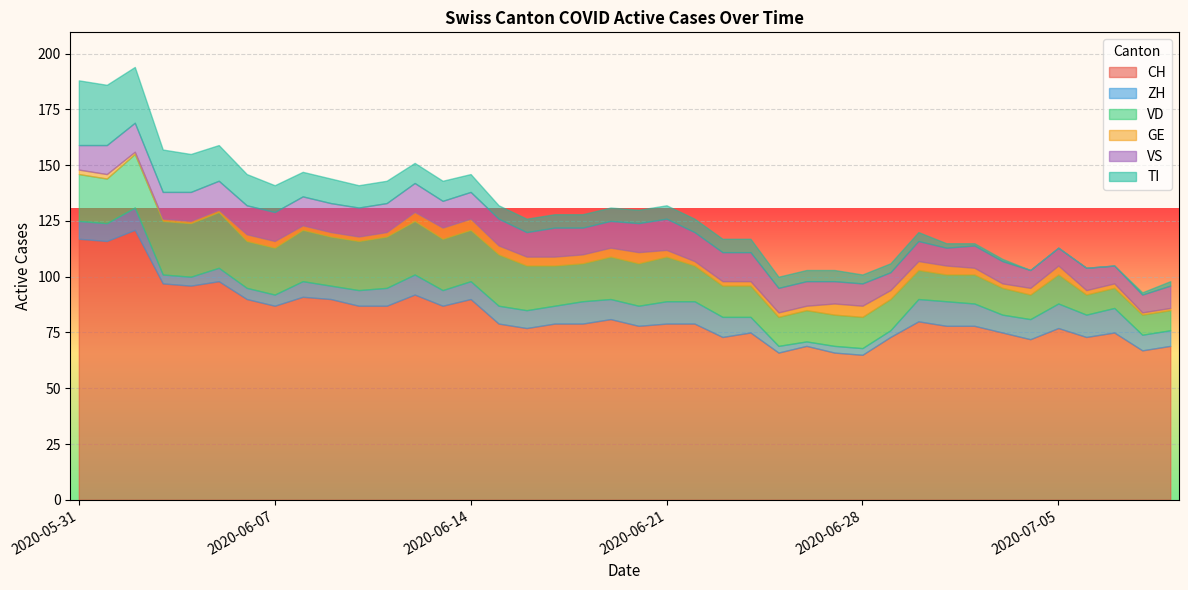

True or false: GE and VS cross at least once.

False